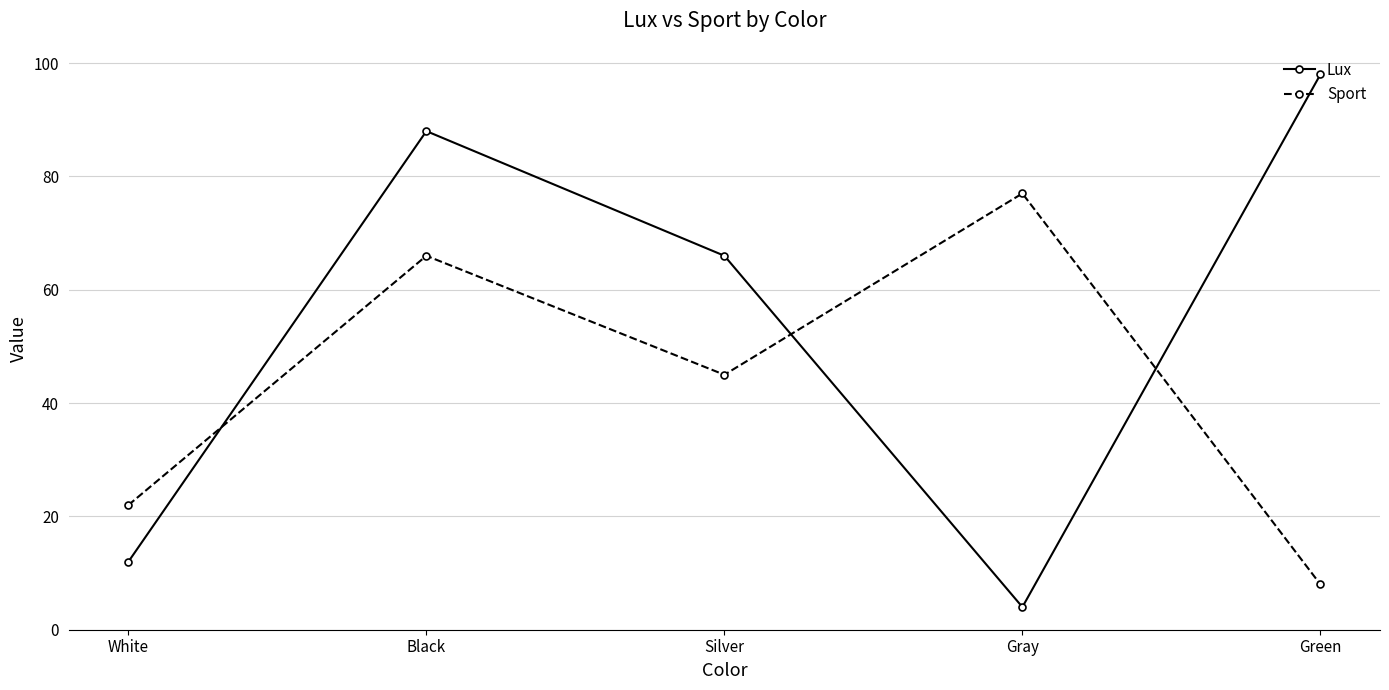

Where is Sport nearest to the value 42?

Silver